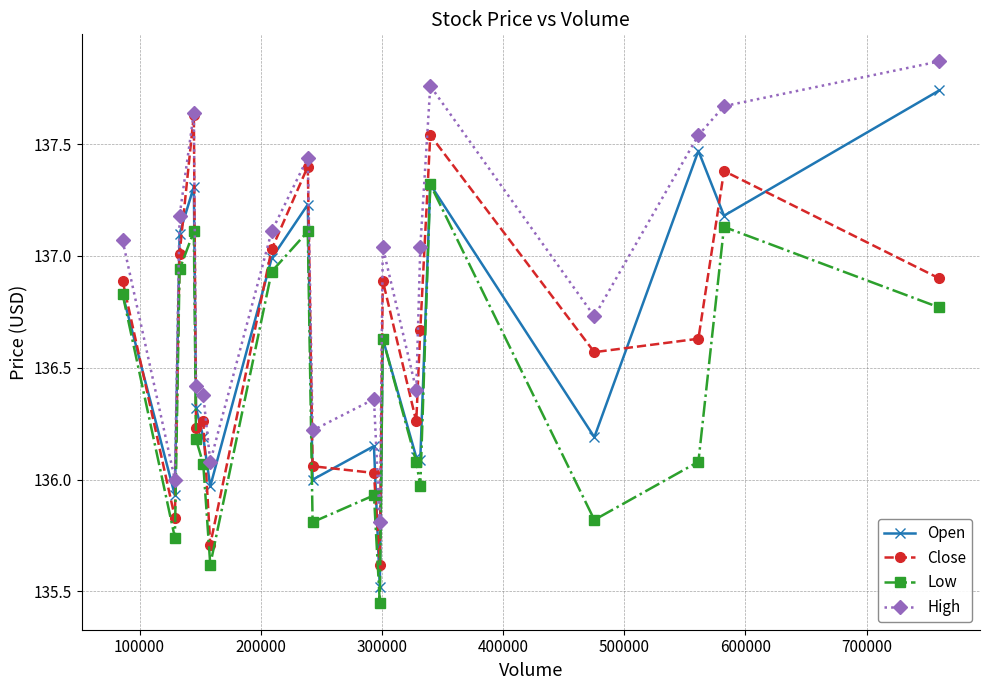

Which series has the largest total across all categories?

High